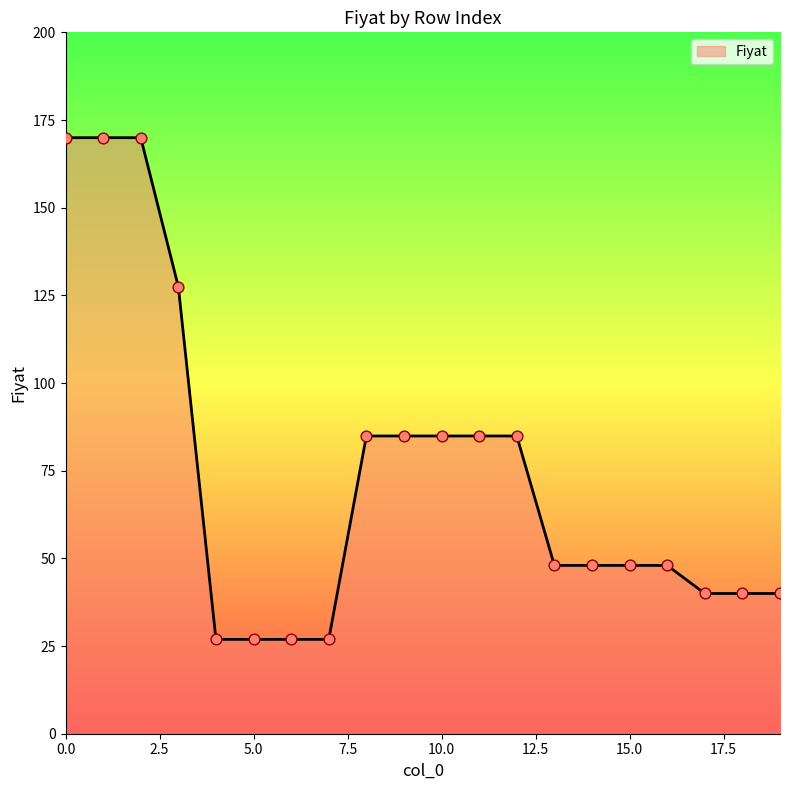

What is the minimum value shown in the chart?

26.9